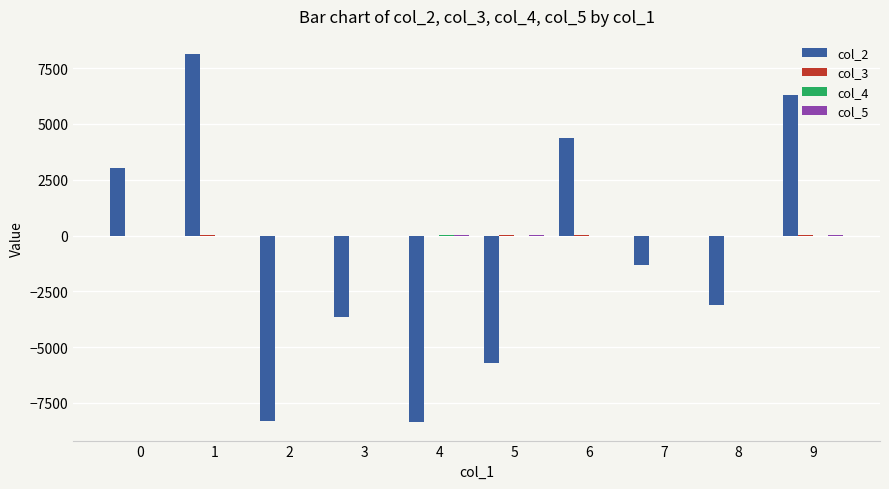

Count the number of data series in this chart.

4